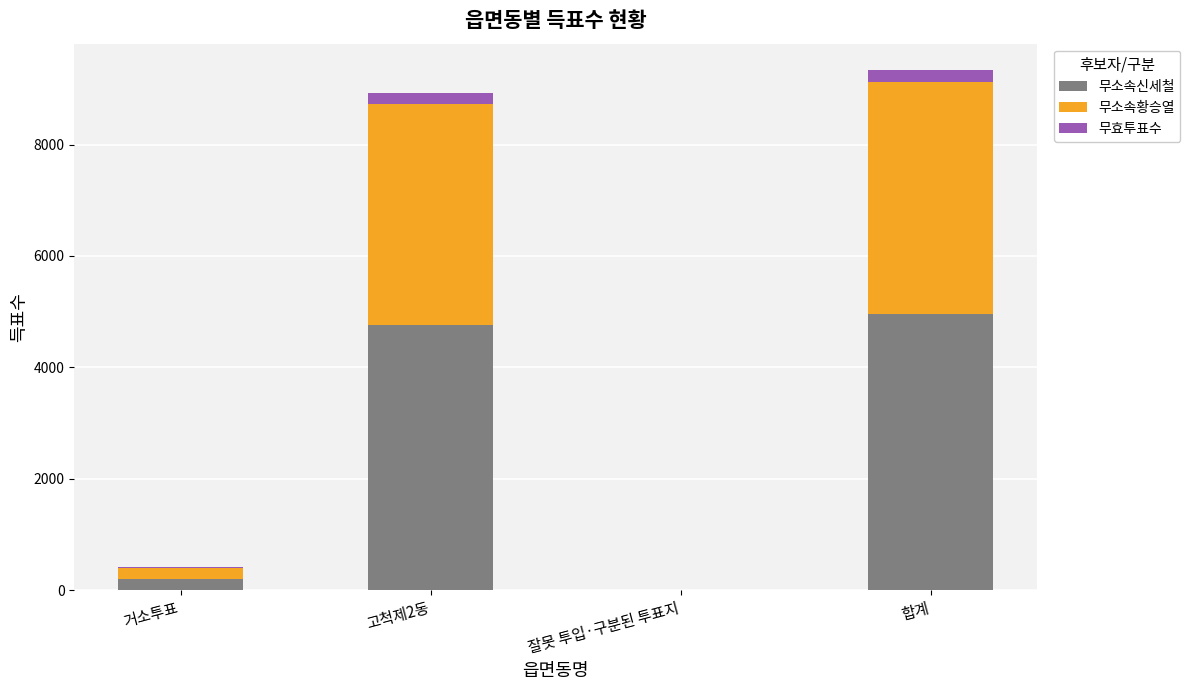

What is the total value across all series at 잘못 투입·구분된 투표지?

1